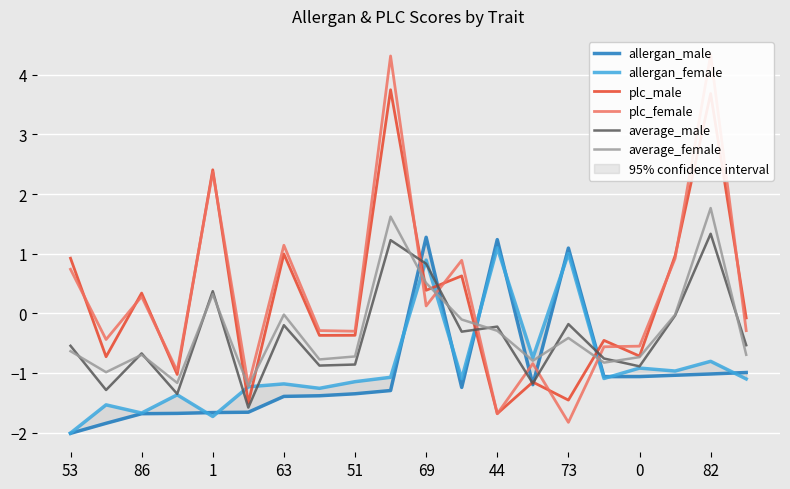

The value of plc_male at 1 is 3.9. True or false?

False